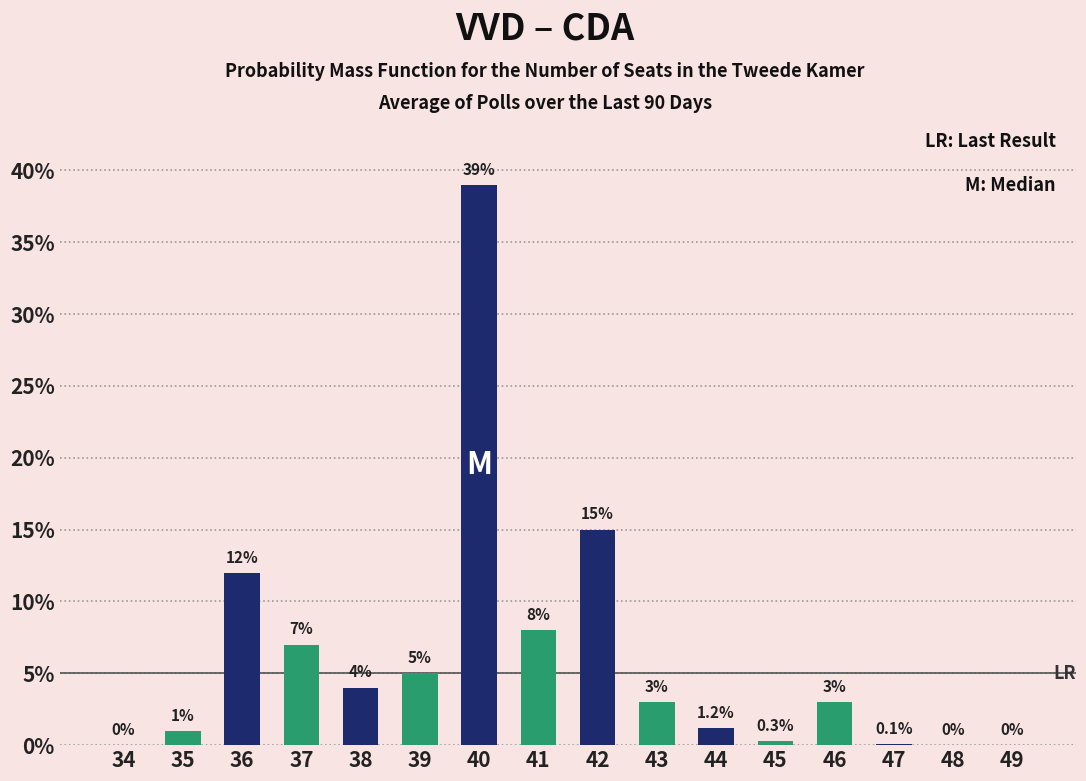

Reading left to right, extract all data points from this chart.

34=0.0	35=1.0	36=12.0	37=7.0	38=4.0	39=5.0	40=39.0	41=8.0	42=15.0	43=3.0	44=1.2	45=0.3	46=3.0	47=0.1	48=0.0	49=0.0